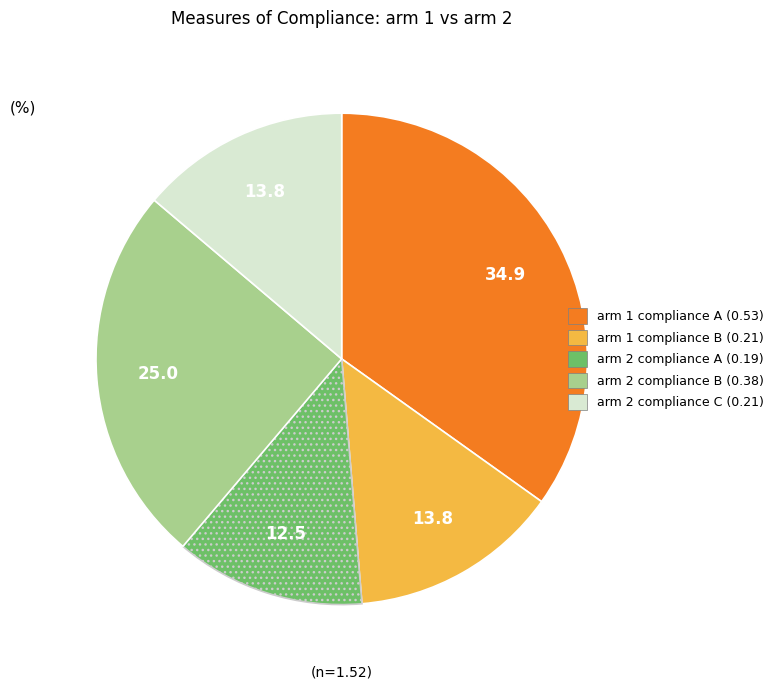

Is there a majority slice in this chart?

No